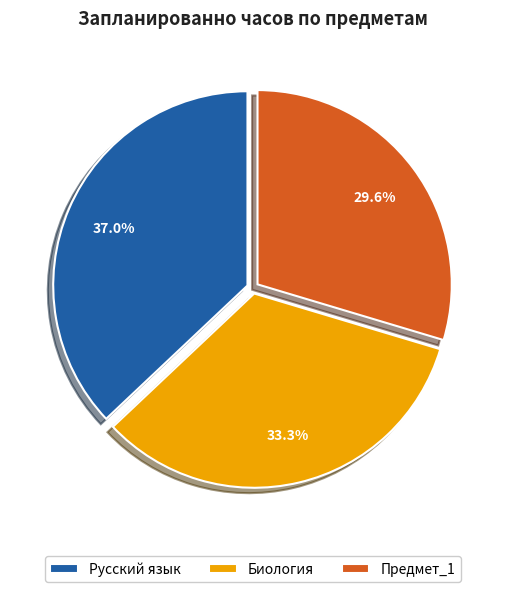

Which slice is the smallest?

Предмет_1